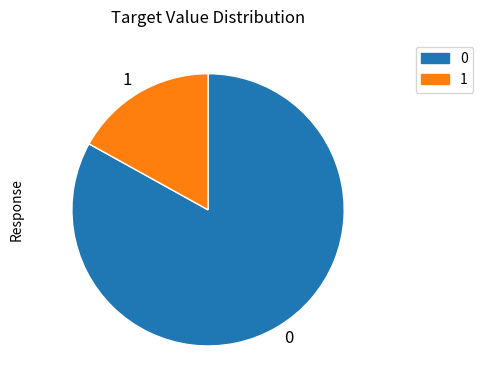

Is it true that 1 is 17% of the pie?

True